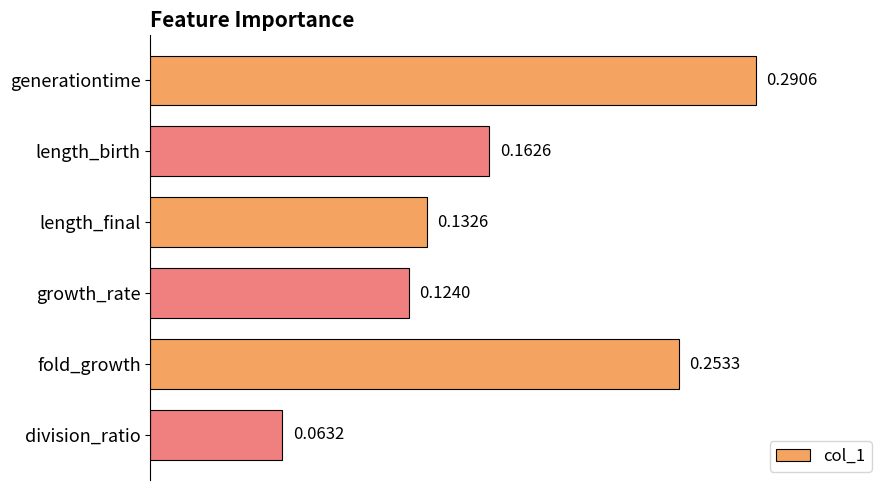

Rank the categories by value from highest to lowest.

generationtime, fold_growth, length_birth, length_final, growth_rate, division_ratio